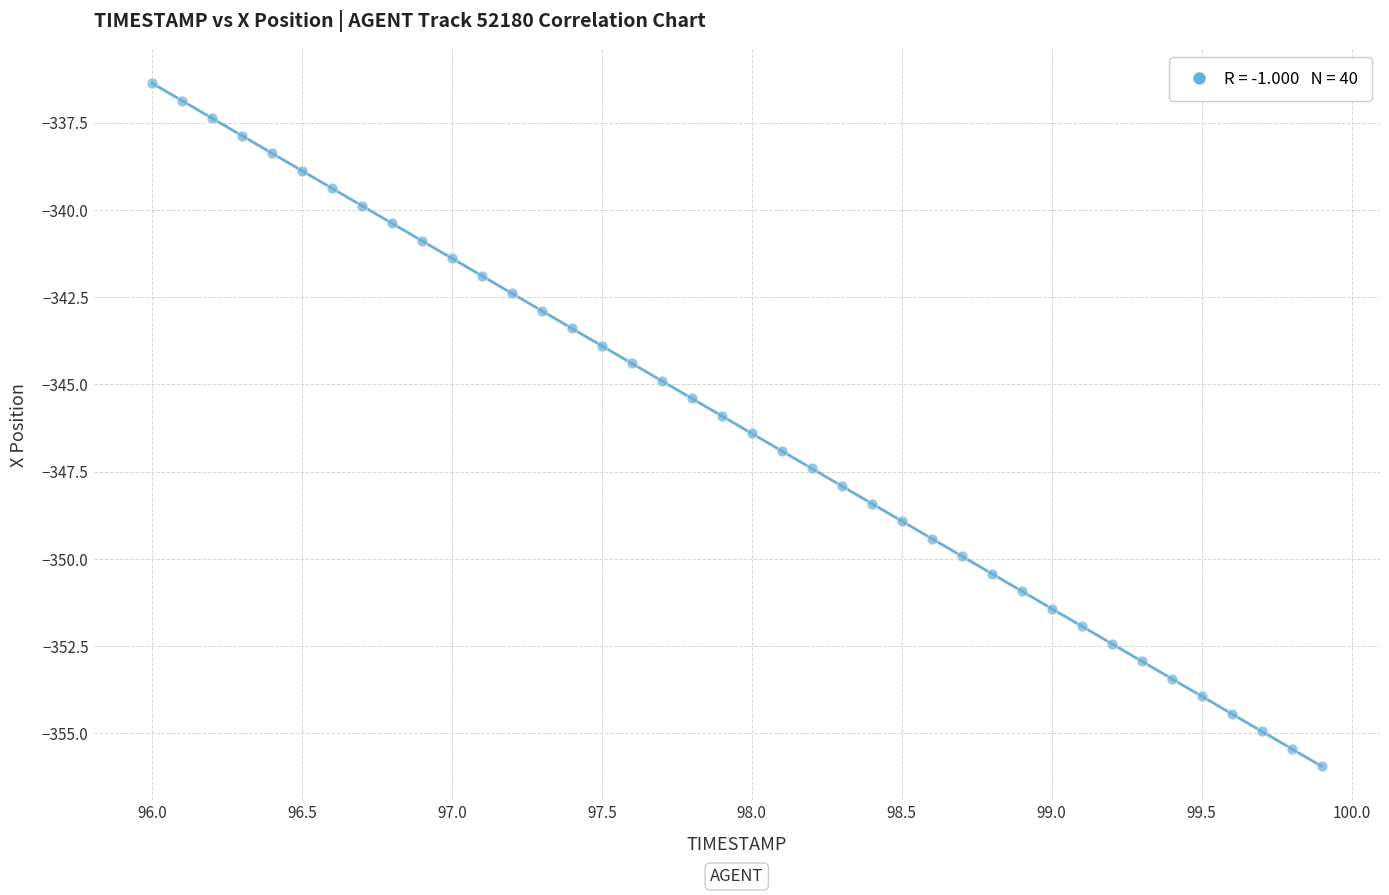

What is the range of X values (max minus min)?

3.9